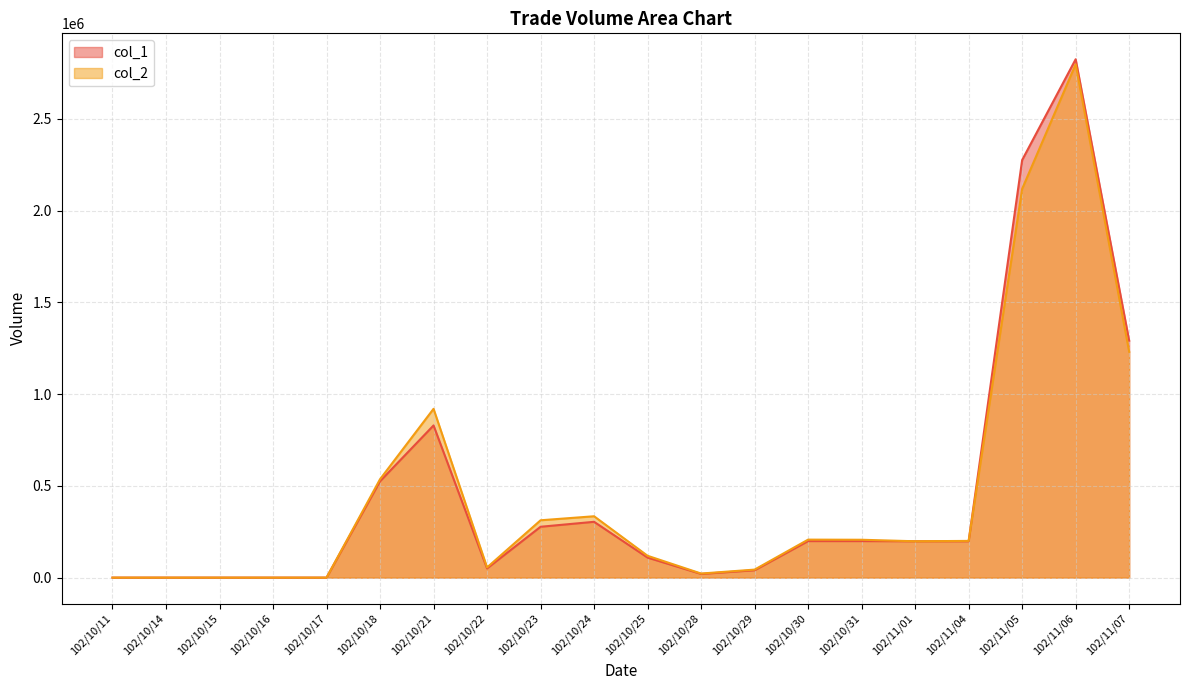

What are all the series names shown in the legend?

col_1, col_2